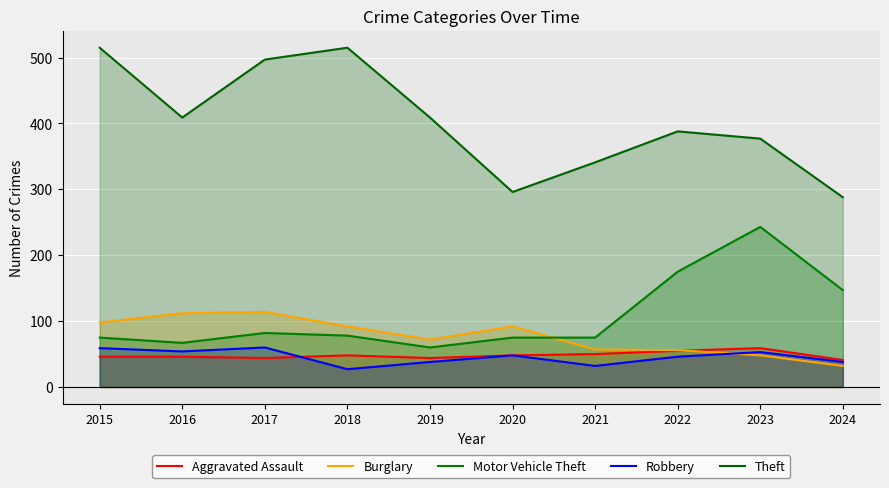

At 2015, list the series in order from largest to smallest.

Theft, Burglary, Motor Vehicle Theft, Robbery, Aggravated Assault